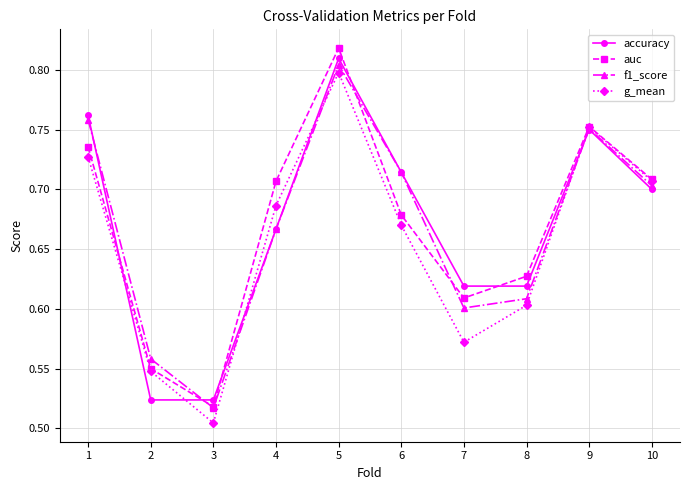

Between which two adjacent categories do accuracy and g_mean first intersect?

1 and 2